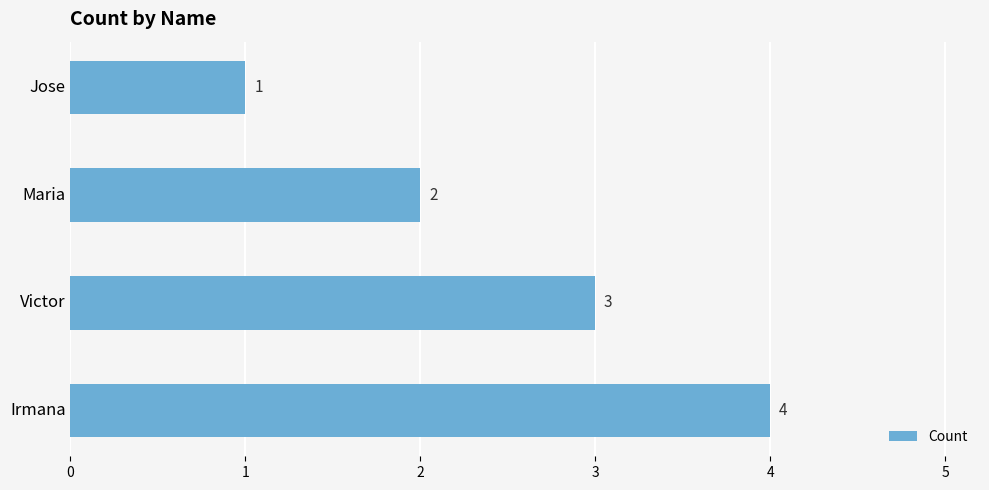

Where is the data nearest to the value 2?

Maria